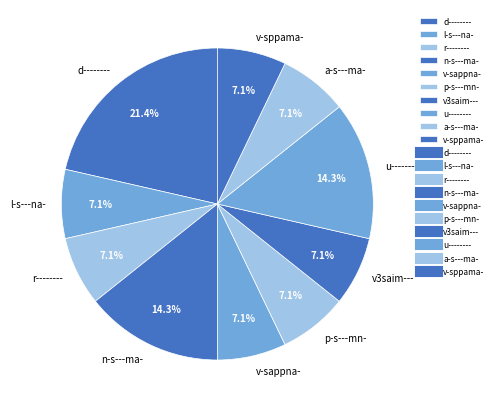

Is a-s---ma- the majority of the pie?

No